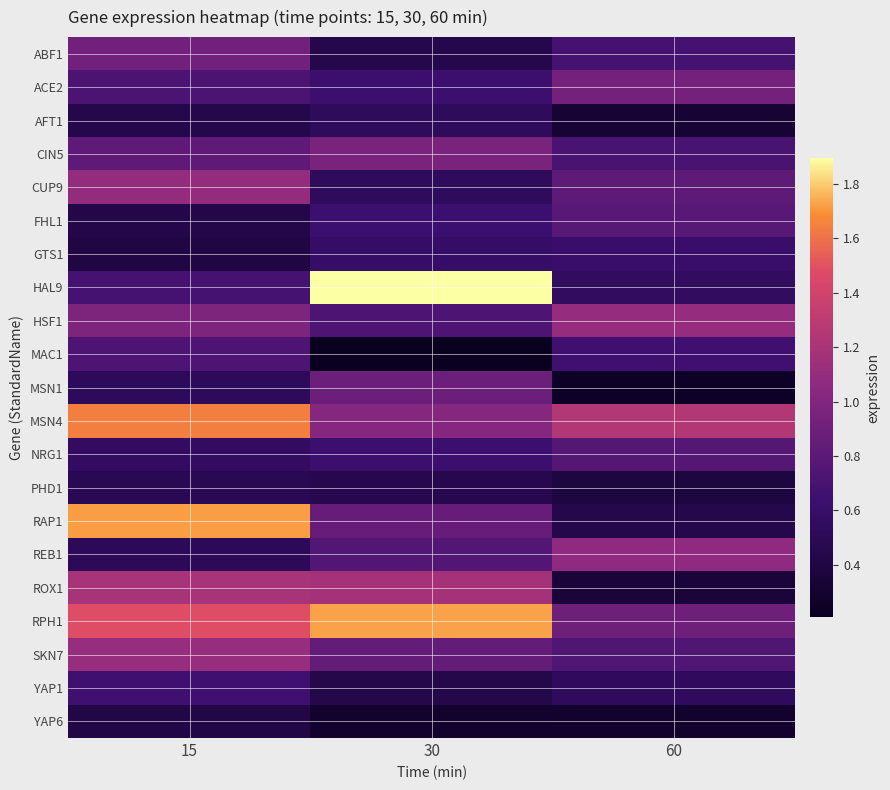

Reading right to left, extract all data points from this chart.

ABF1: 60=0.7	30=0.4	15=0.9
ACE2: 60=0.9	30=0.6	15=0.7
AFT1: 60=0.3	30=0.5	15=0.4
CIN5: 60=0.7	30=1.0	15=0.8
CUP9: 60=0.8	30=0.5	15=1.1
FHL1: 60=0.8	30=0.6	15=0.4
GTS1: 60=0.6	30=0.6	15=0.4
HAL9: 60=0.5	30=1.9	15=0.7
HSF1: 60=1.1	30=0.7	15=1.0
MAC1: 60=0.7	30=0.2	15=0.7
MSN1: 60=0.2	30=0.9	15=0.5
MSN4: 60=1.2	30=1.0	15=1.6
NRG1: 60=0.8	30=0.6	15=0.6
PHD1: 60=0.4	30=0.5	15=0.5
RAP1: 60=0.4	30=0.9	15=1.7
REB1: 60=1.1	30=0.8	15=0.5
ROX1: 60=0.4	30=1.2	15=1.2
RPH1: 60=0.9	30=1.7	15=1.5
SKN7: 60=0.7	30=0.8	15=1.1
YAP1: 60=0.5	30=0.4	15=0.7
YAP6: 60=0.3	30=0.3	15=0.4